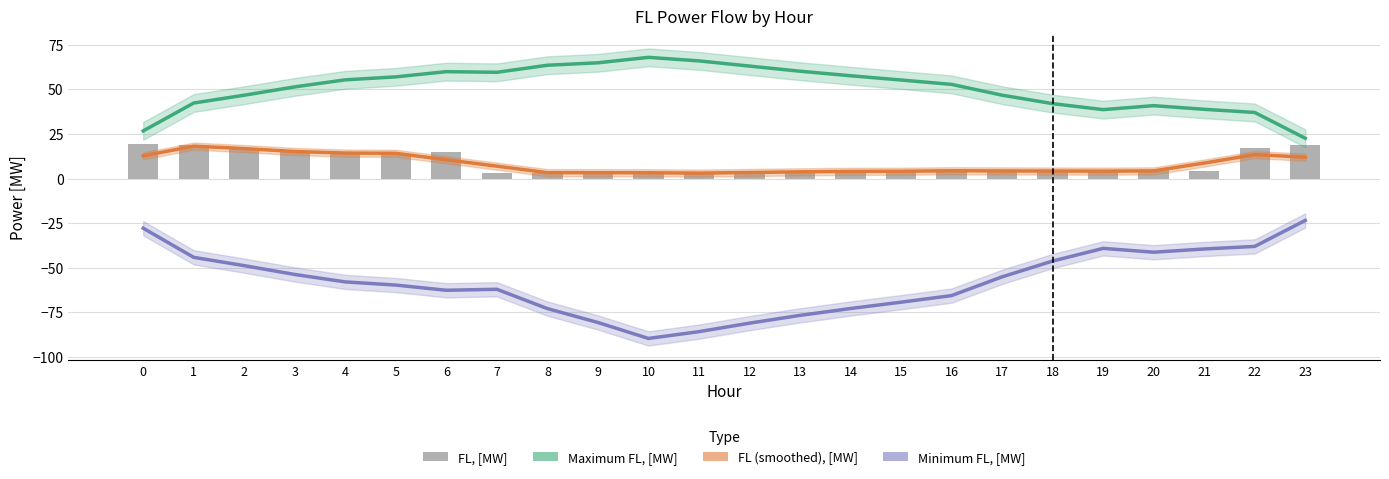

Which has a higher value, 23 or 20?

20